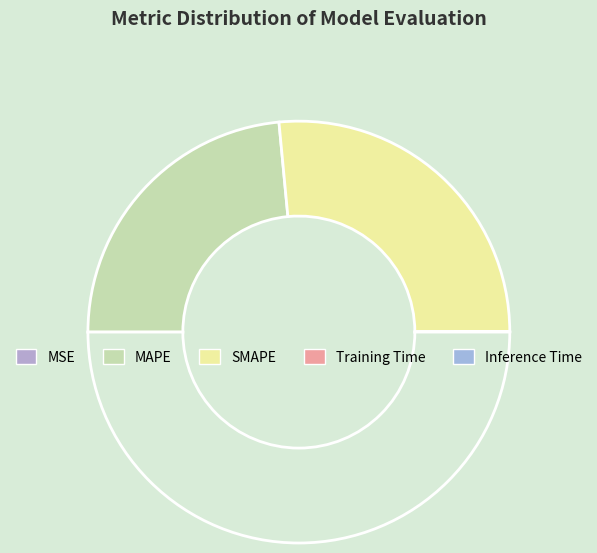

Rank the categories by value from highest to lowest.

SMAPE, MAPE, Inference Time, Training Time, MSE